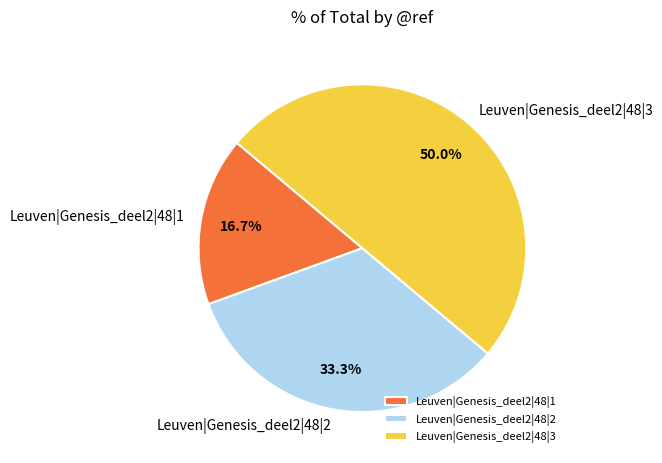

Which category has the smallest portion of the pie?

Leuven|Genesis_deel2|48|1